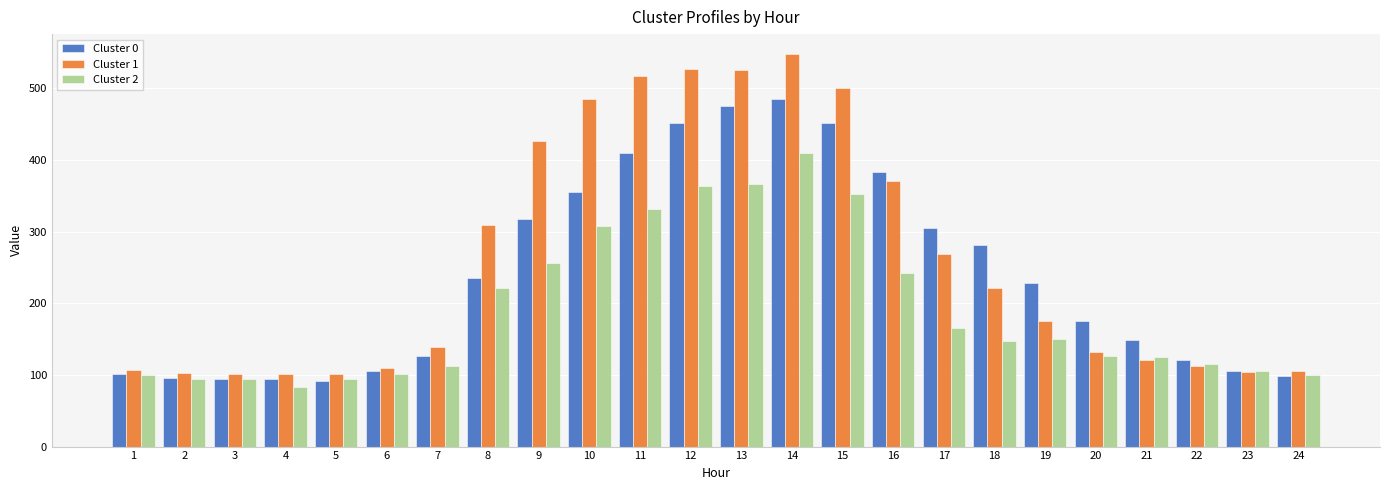

The value of Cluster 2 at 6 is 58.0. True or false?

False